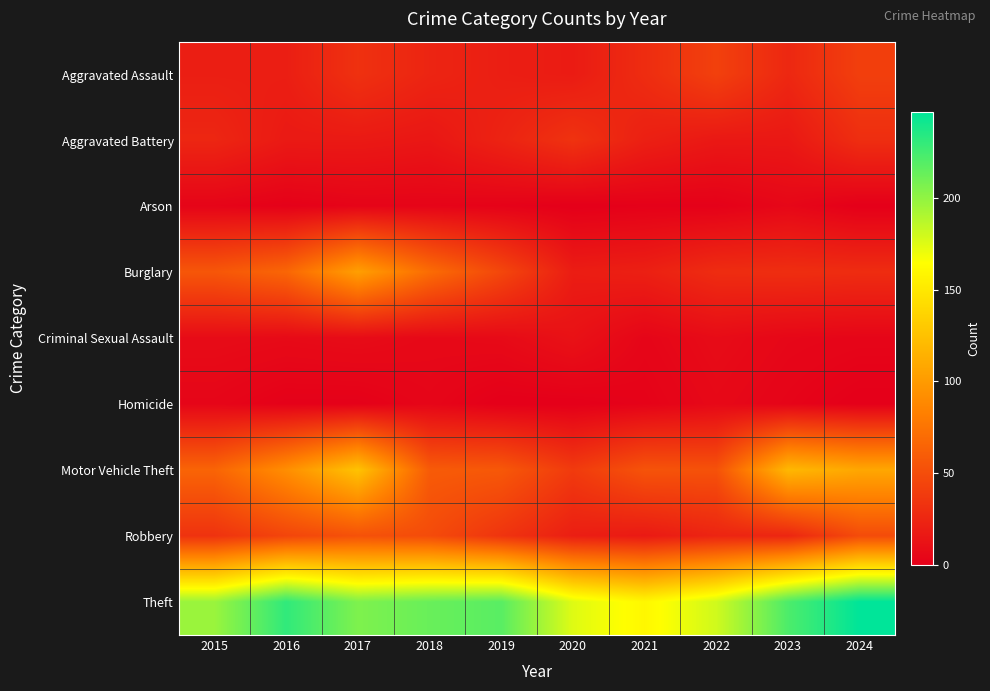

Between 2018 and 2021, which series saw the biggest shift?

Theft